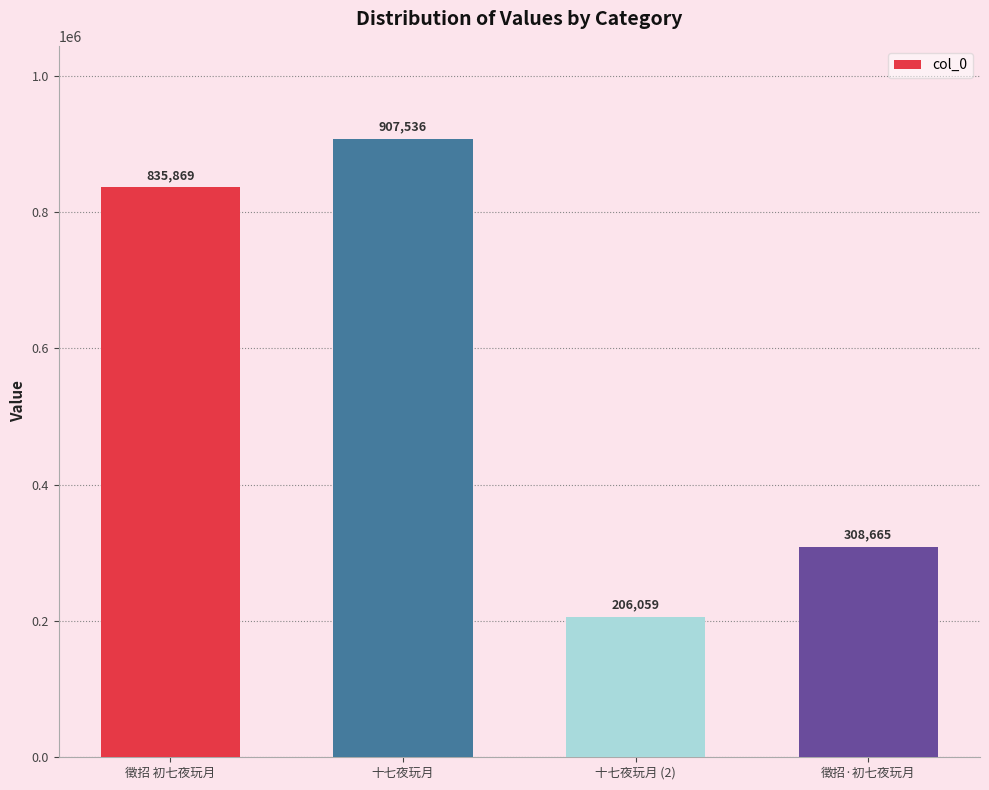

List the labels in order of value, largest first.

十七夜玩月, 徵招 初七夜玩月, 徵招·初七夜玩月, 十七夜玩月 (2)